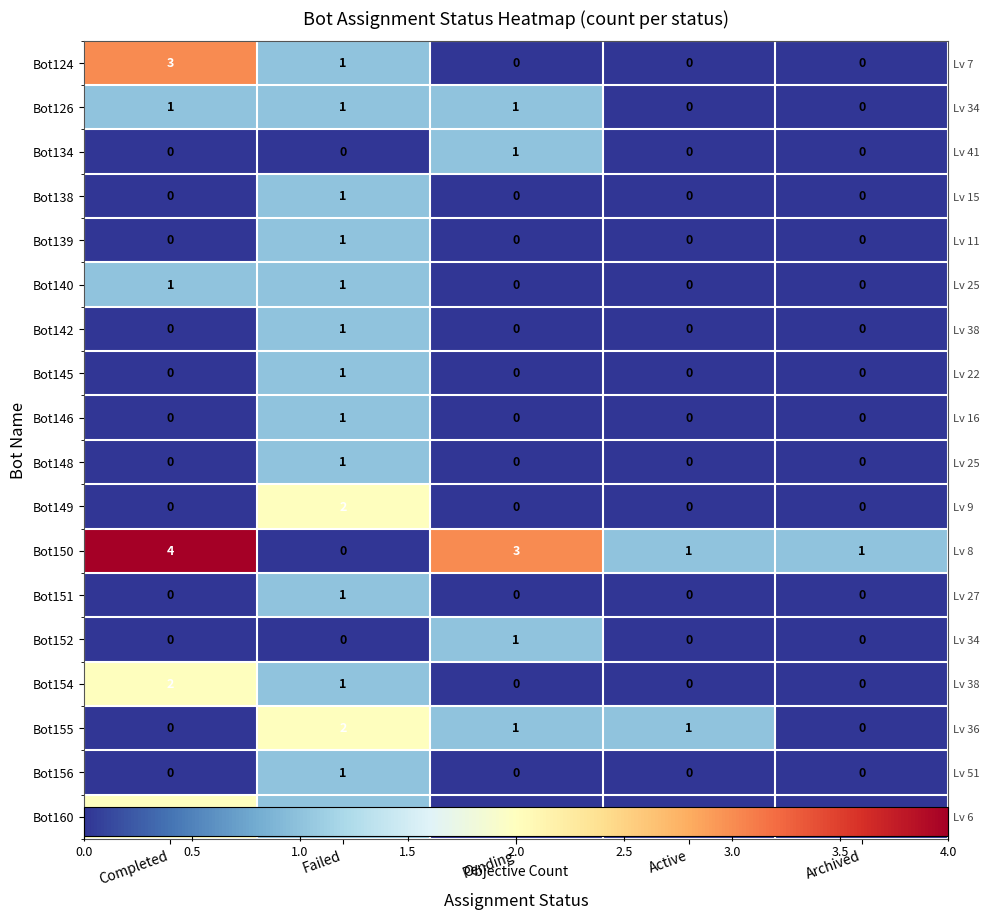

The Bot126 series shows 1 at Completed. True or false?

True